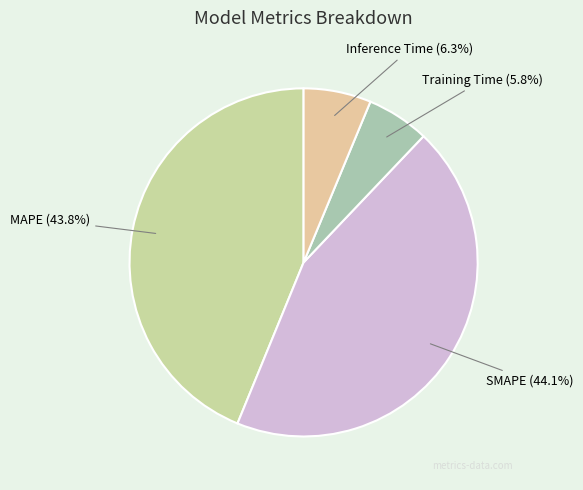

The Inference Time slice represents 1% of the pie. True or false?

False